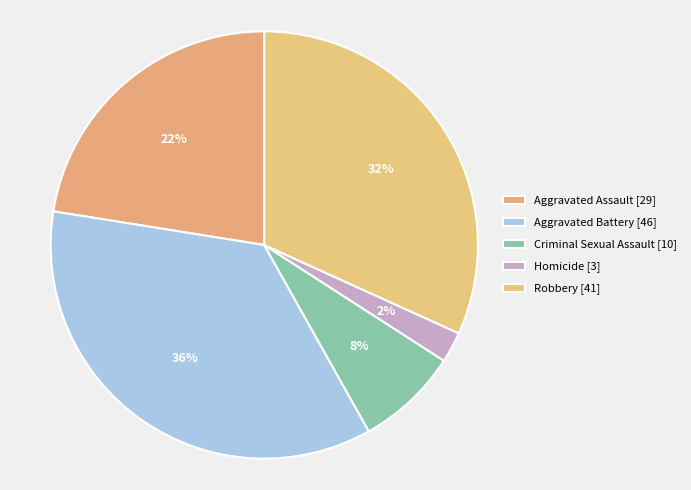

How many segments does this pie chart have?

5